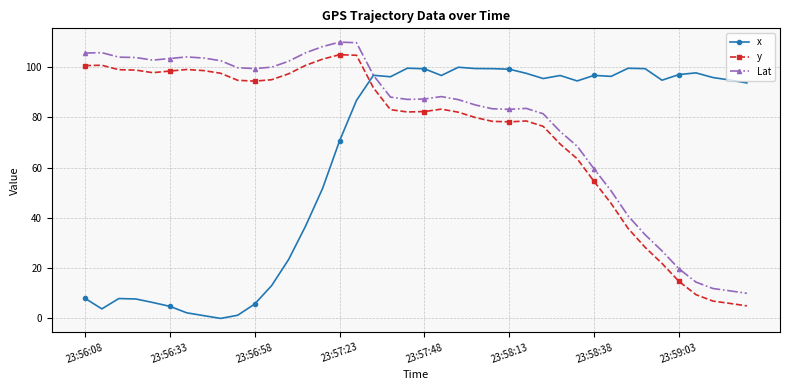

True or false: Lat has more than 2 points higher than both neighbors.

True